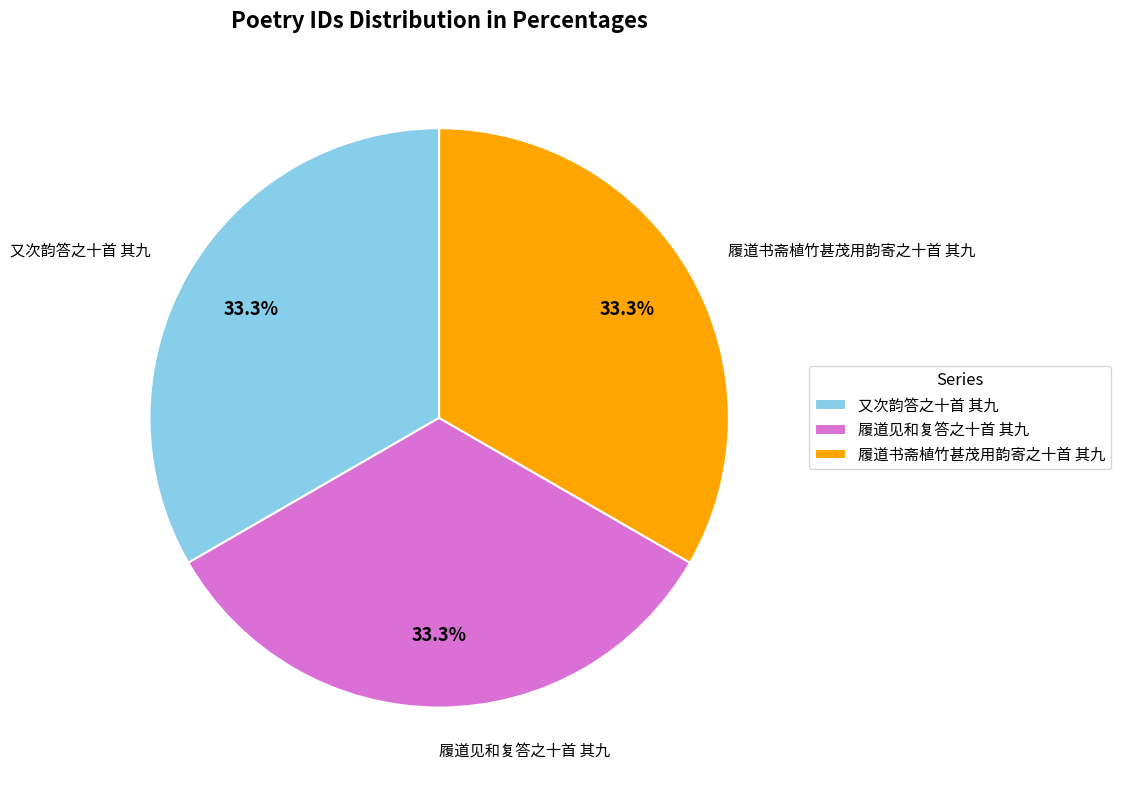

Is there a majority slice in this chart?

No